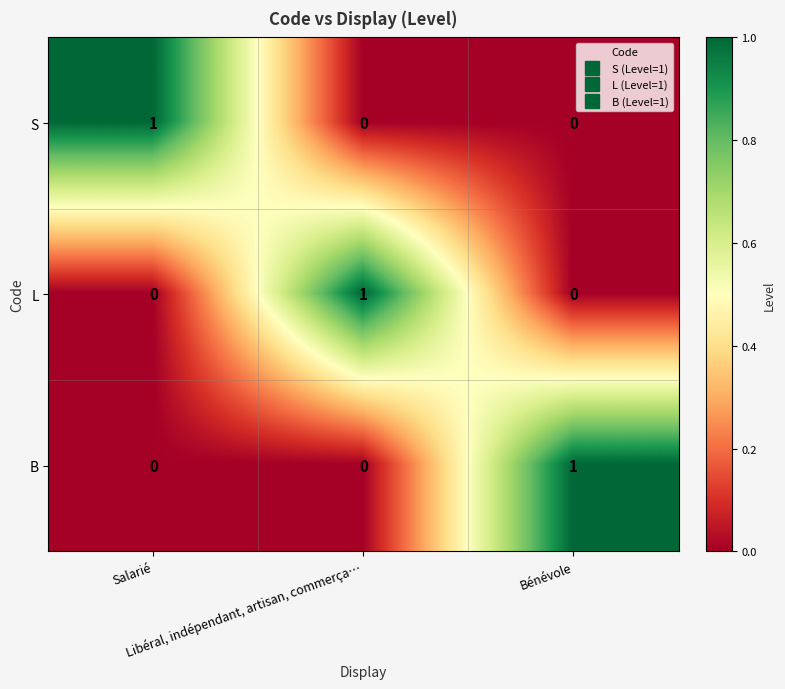

At how many categories does at least one series exceed 0?

3